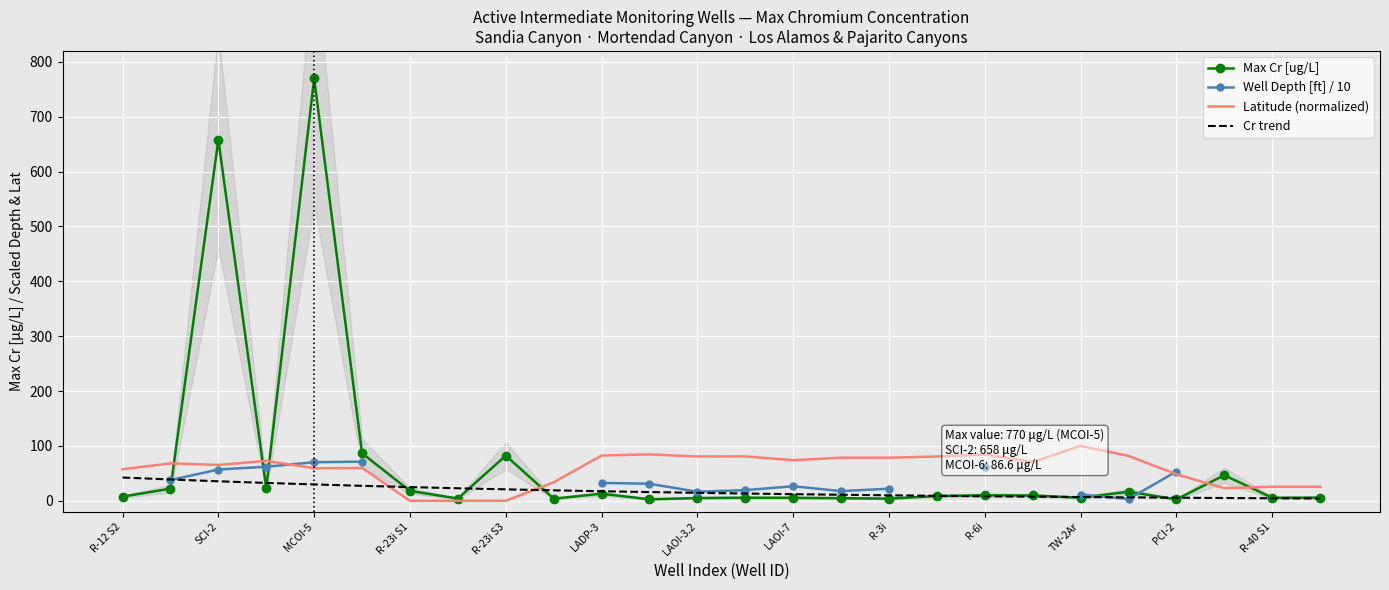

What are all the series names shown in the legend?

Max Cr [ug/L], Well Depth [ft] / 10, Latitude (normalized), Cr trend